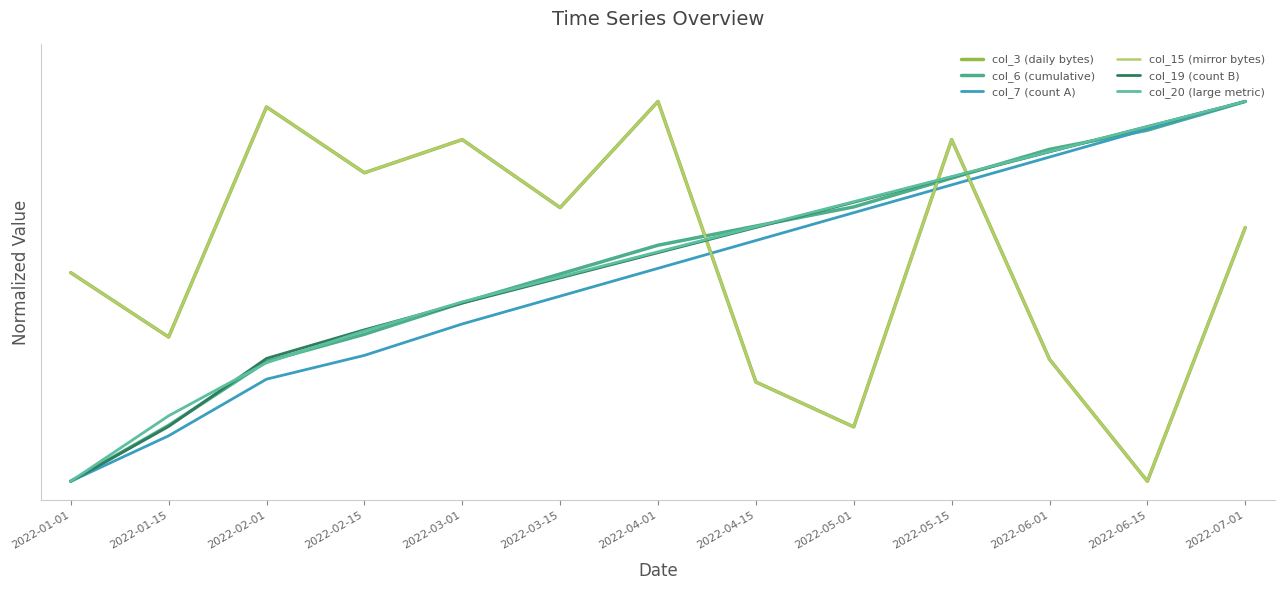

What position from the right is 2022-03-01?

9